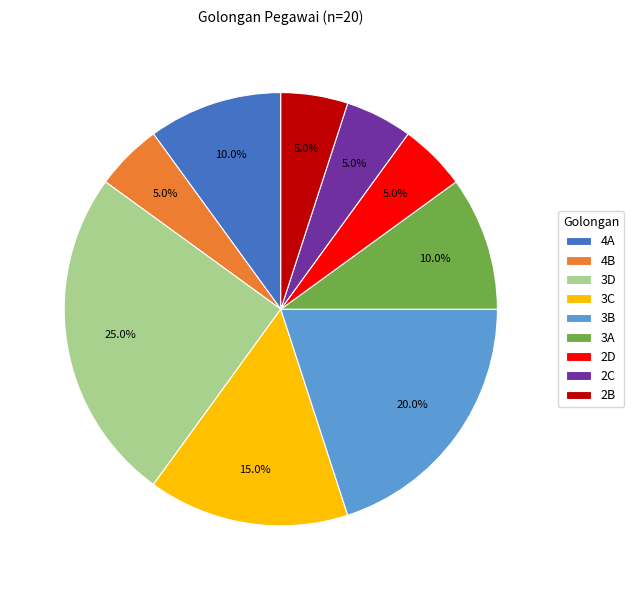

What is the ratio of the value at 2D to the value at 2C?

1.0